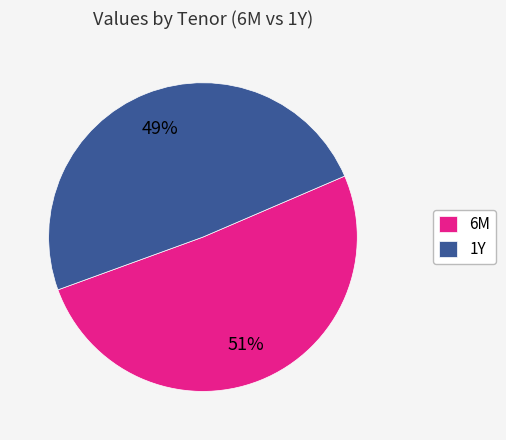

Which slice represents more than half of the pie?

6M